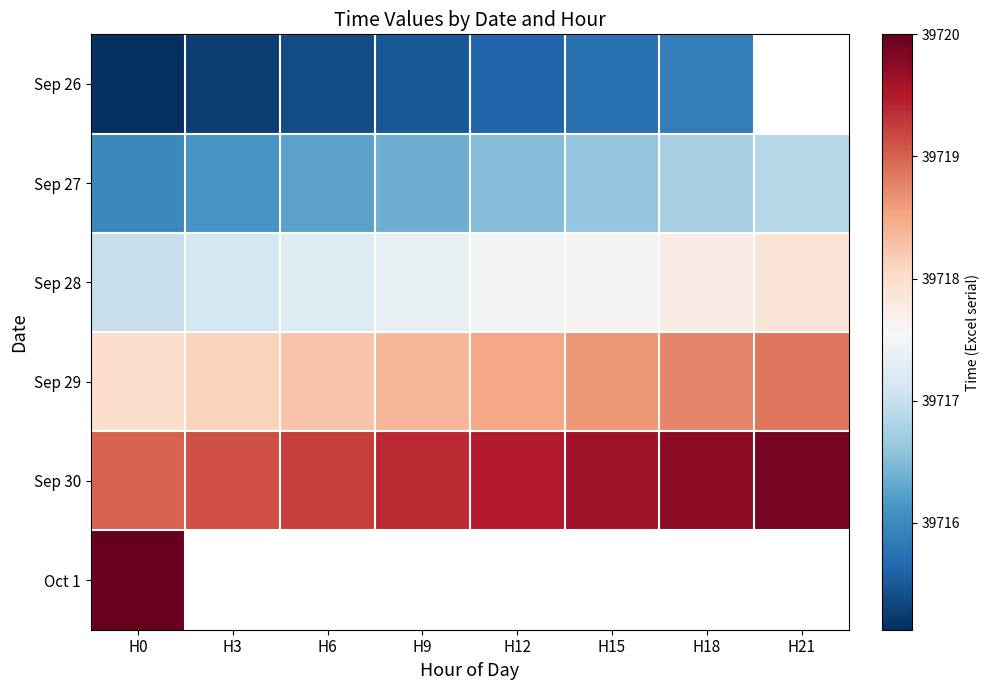

The value of Sep 27 at H15 is 39716.6. True or false?

True